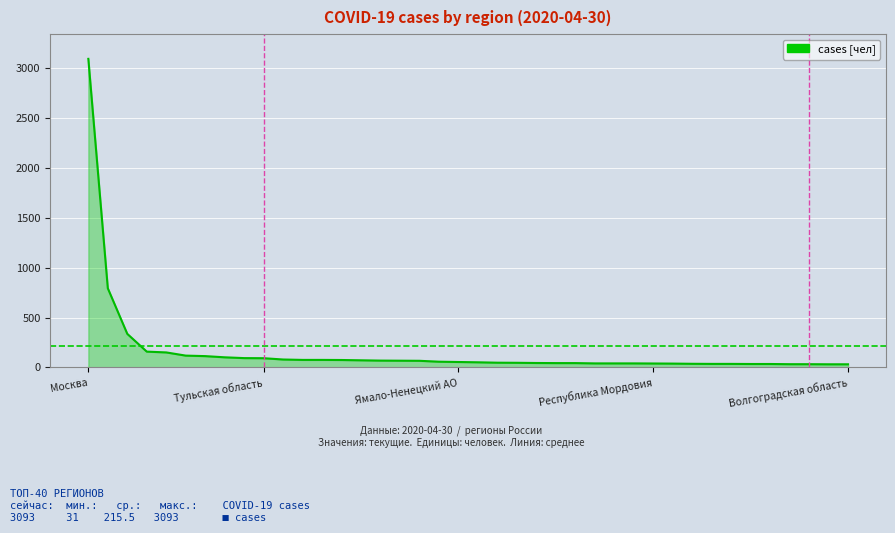

What is the difference between the maximum and minimum values?

3062